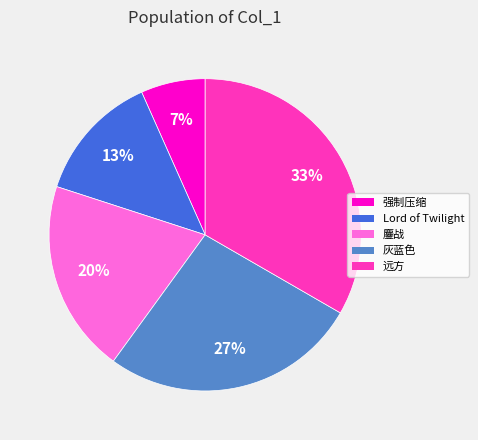

Is there a majority slice in this chart?

No